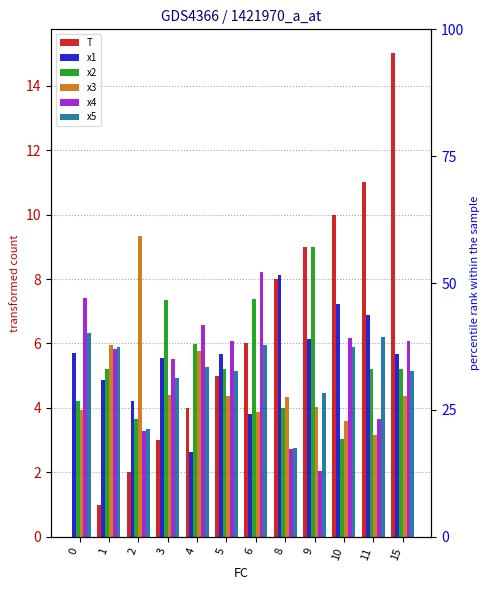

At 15, list the series in order from largest to smallest.

T, x4, x1, x2, x5, x3